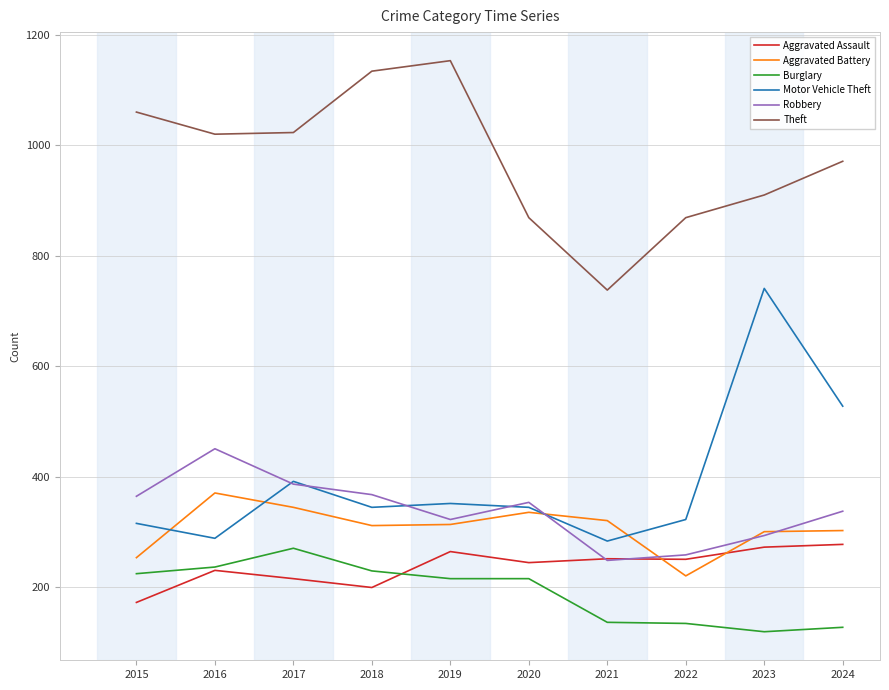

Which series changed the most between 2017 and 2022?

Theft